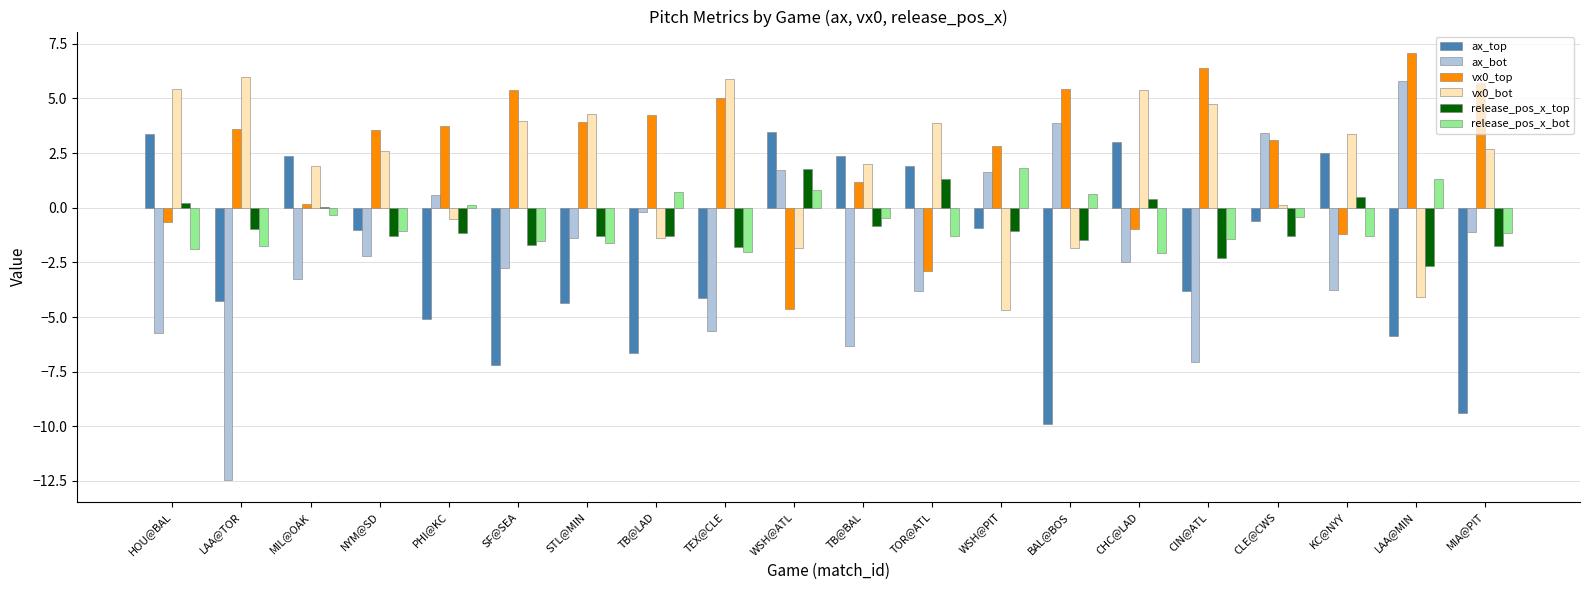

Which series changed the most between PHI@KC and CLE@CWS?

ax_top